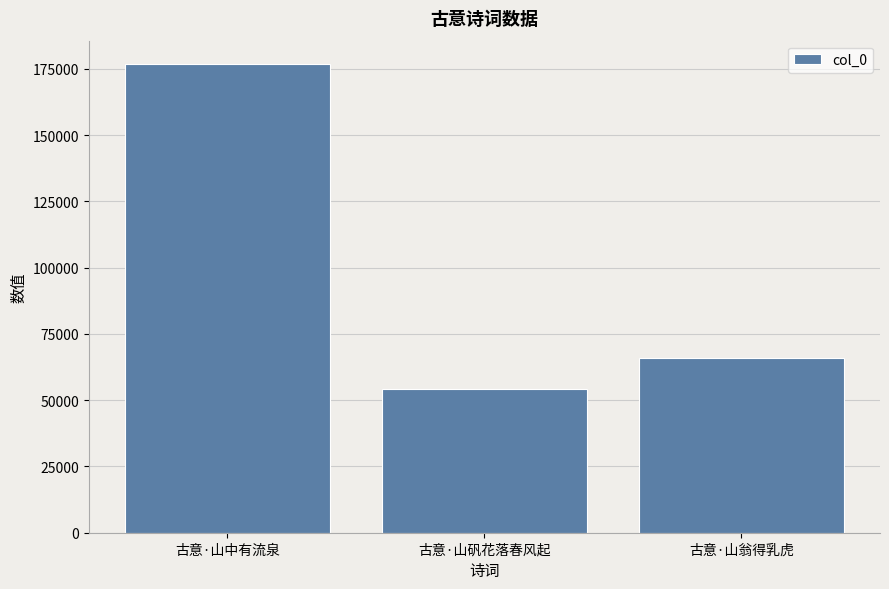

Are the bars horizontal?

No